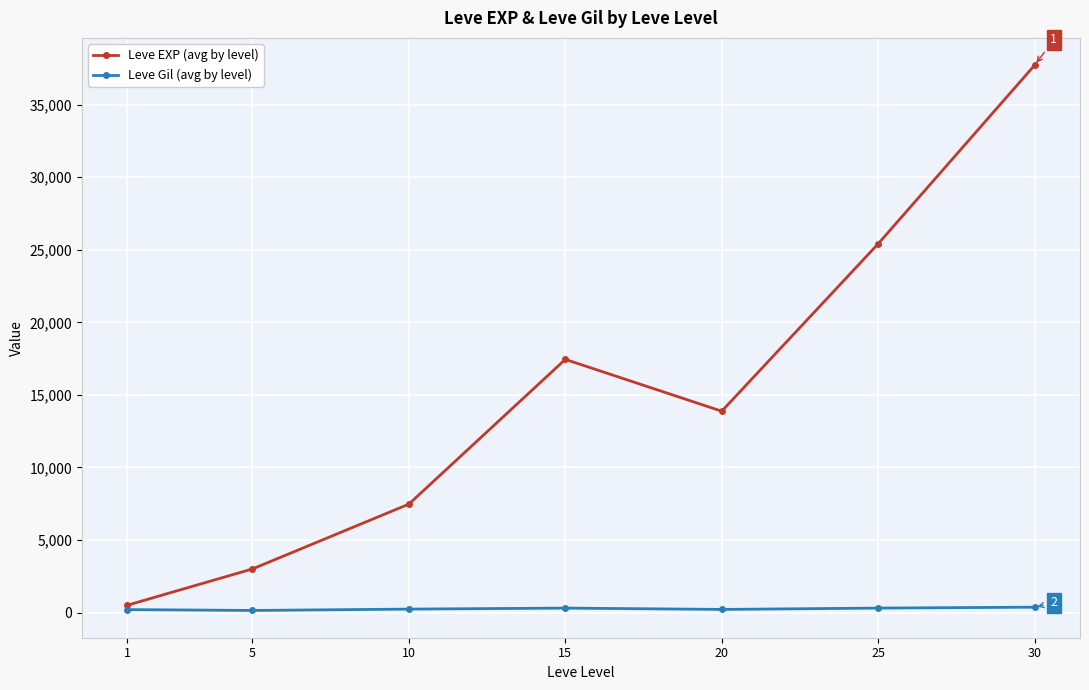

Which category has the highest value in the Leve EXP (avg by level) series?

30